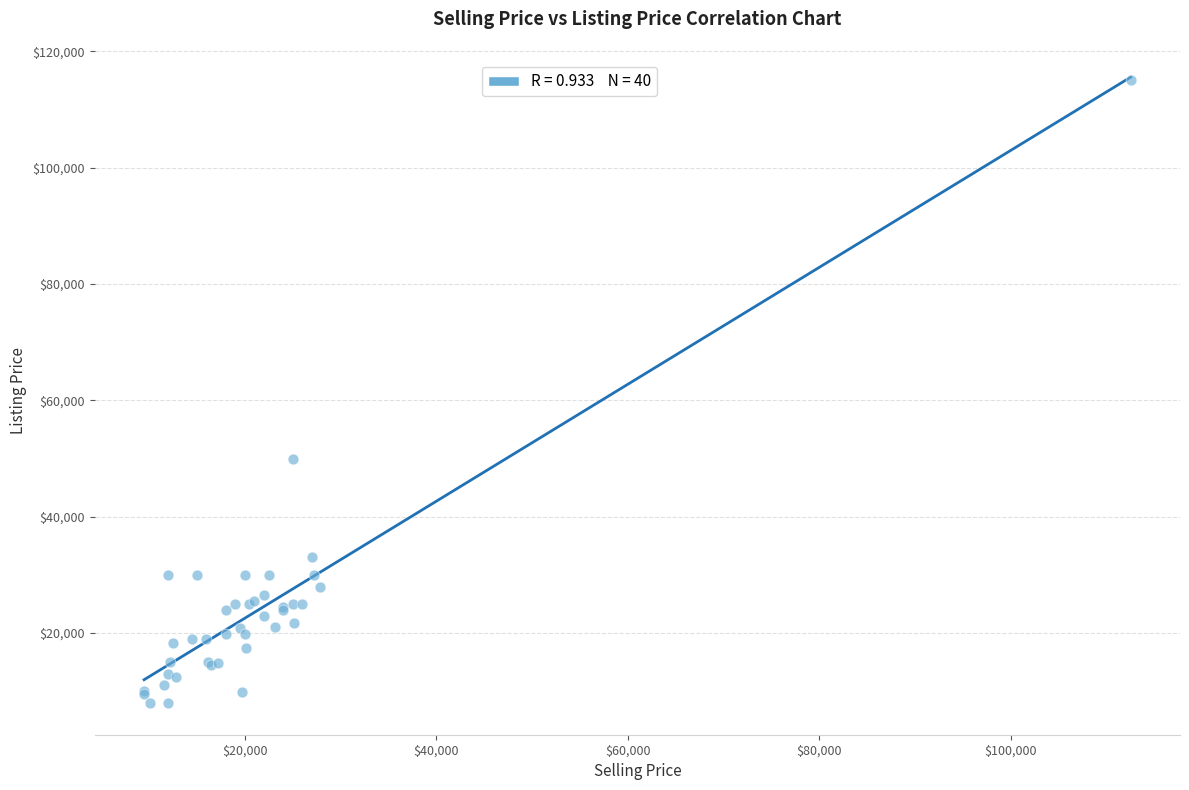

What Y value in the scatter plot is closest to 61449?

49900